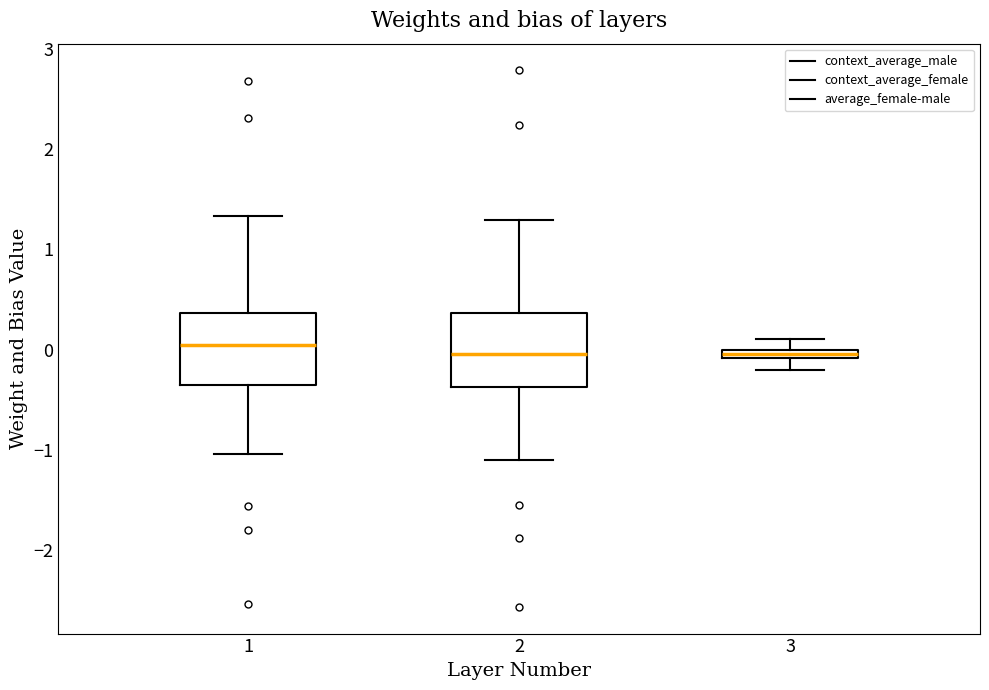

Where is the lower edge of the box at x = 3 on the y-axis? The values are not printed on the chart, so give them approximately, as read against the axis.

-0.1